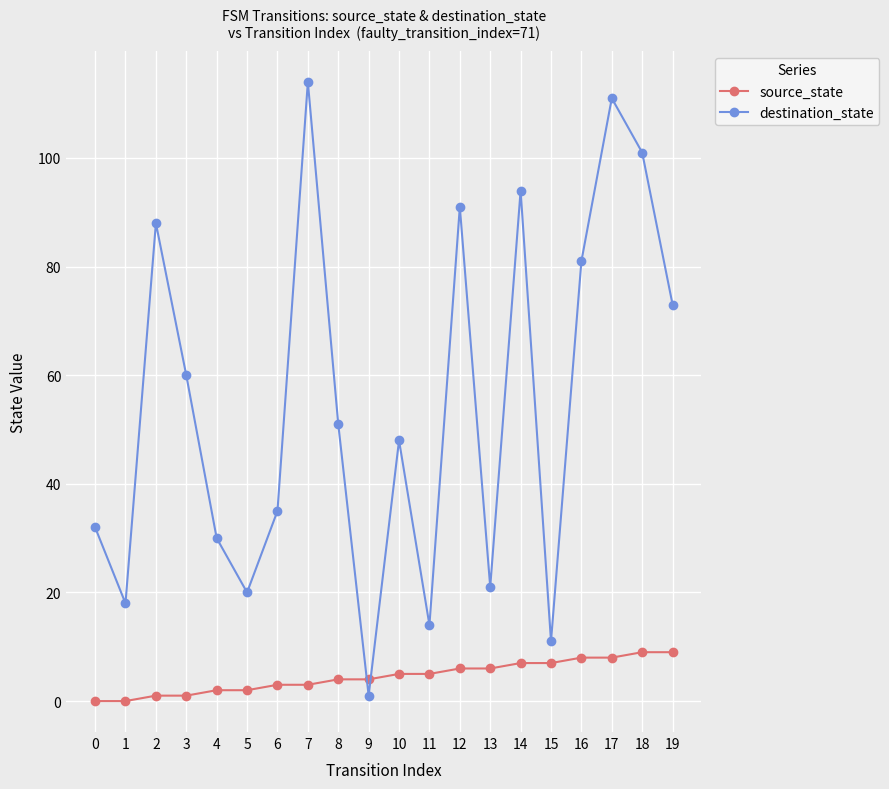

In destination_state, how many points are higher than both neighbors (excluding endpoints)?

6